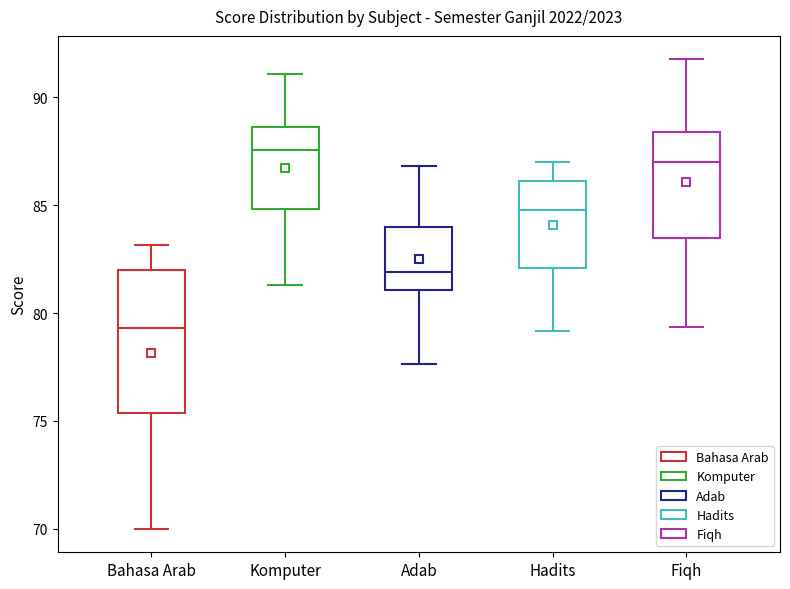

Which box has the lowest median line?

Bahasa Arab